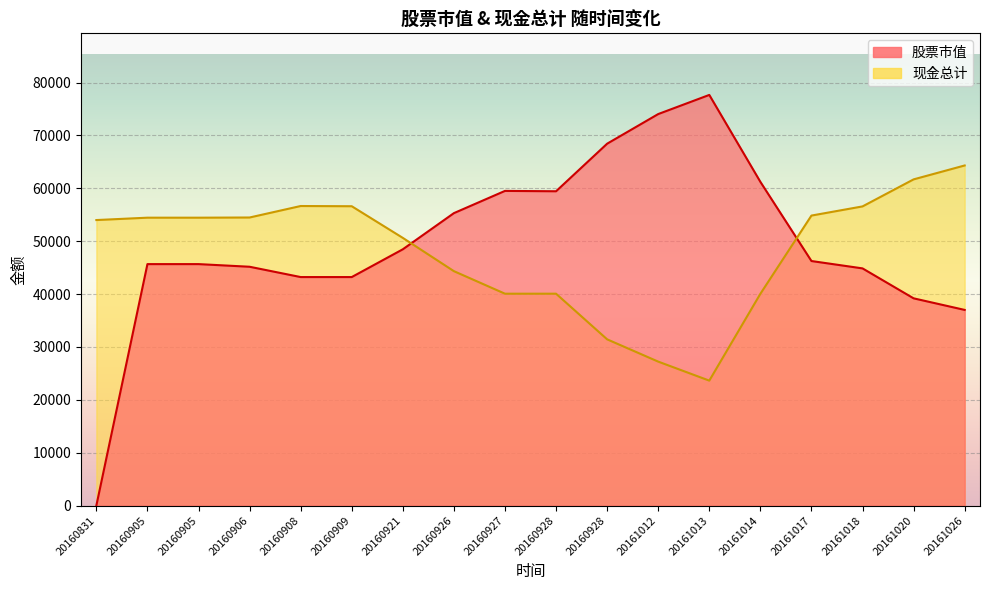

Which series changed the most between 20160831 and 20160909?

股票市值